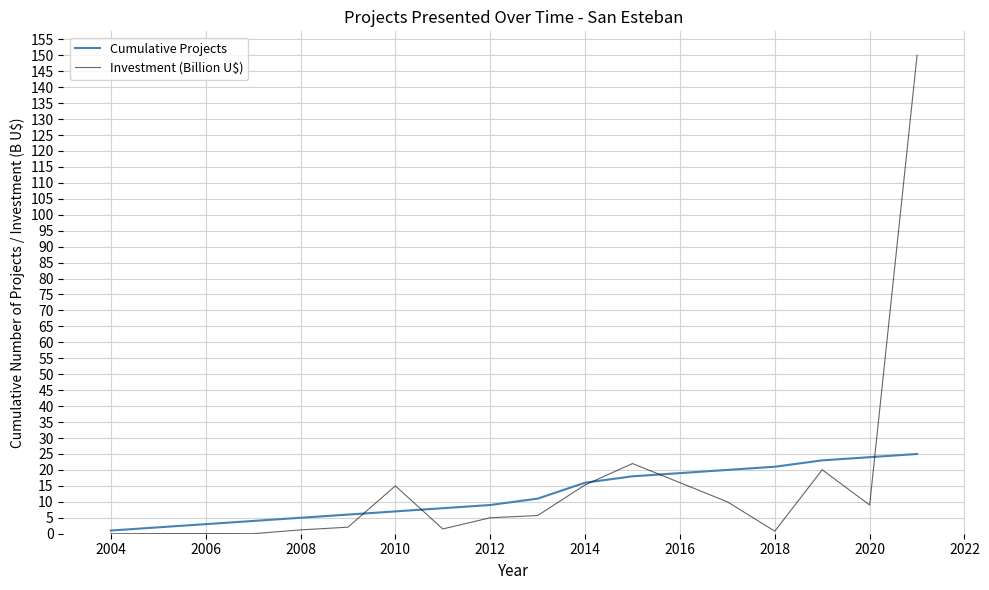

Rank the series by their maximum value, from highest to lowest.

Investment (Billion U$), Cumulative Projects